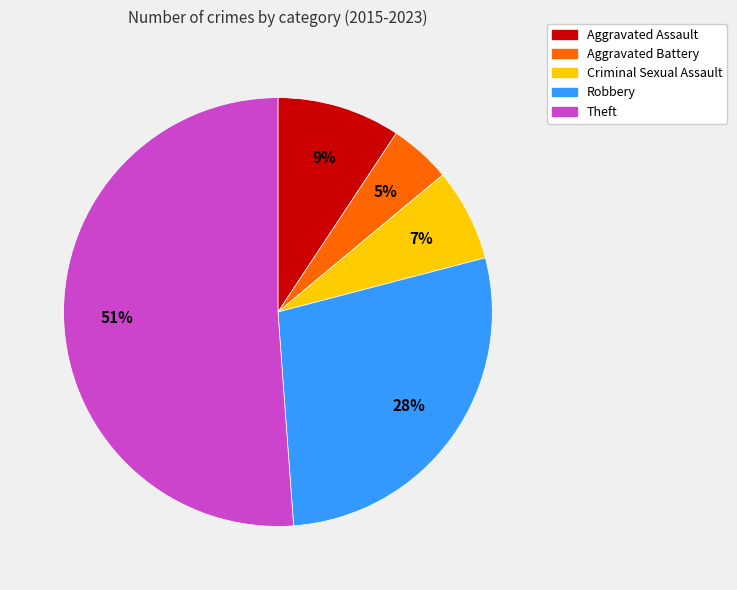

The Criminal Sexual Assault slice represents 7% of the pie. True or false?

True